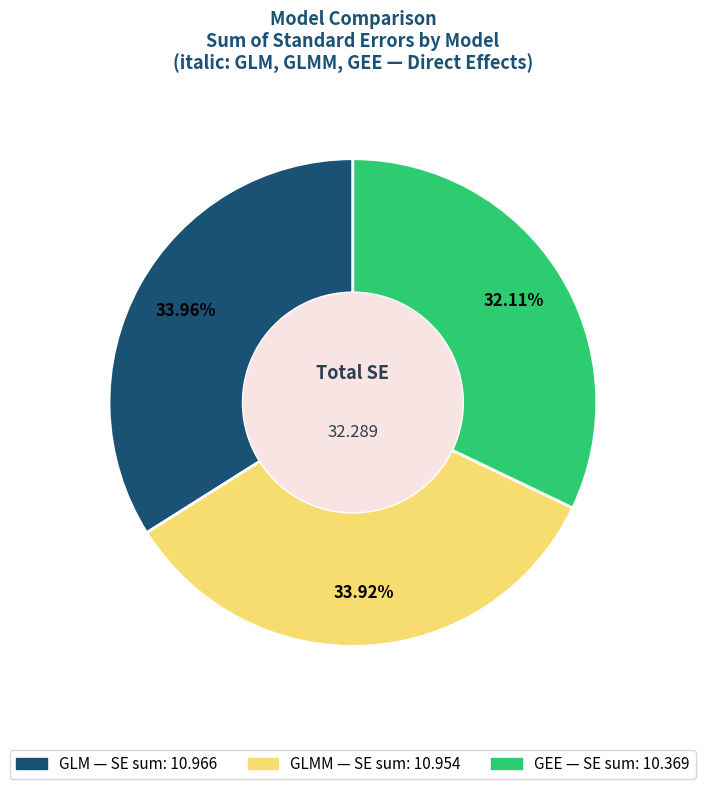

How many slices are in this pie chart?

3